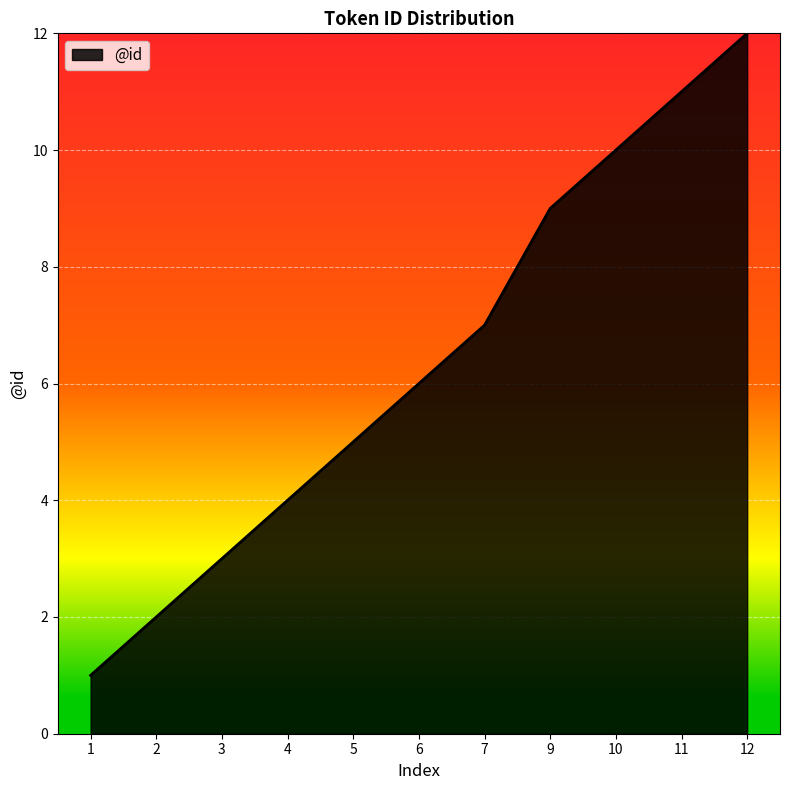

The chart shows a value of 9 at 5. True or false?

False